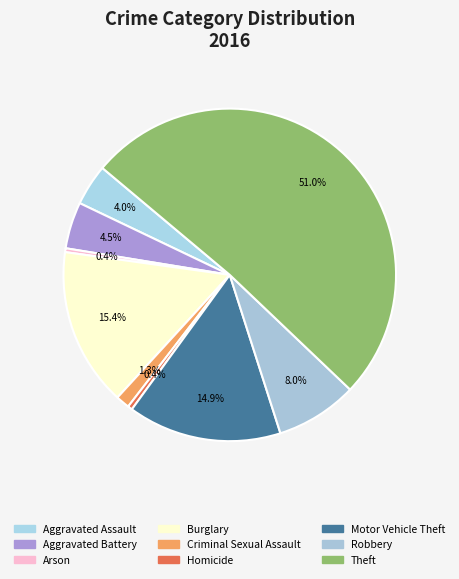

How many segments does this pie chart have?

9